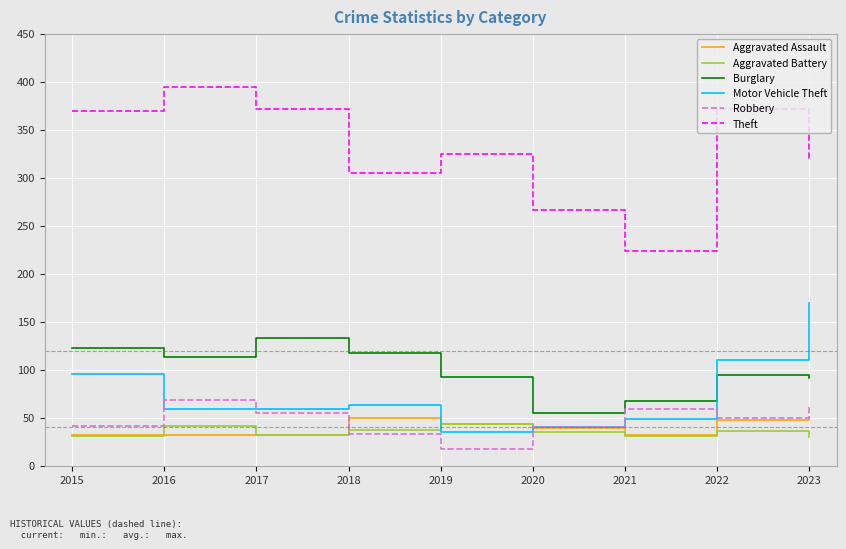

What is the total value across all series at 2018?

605